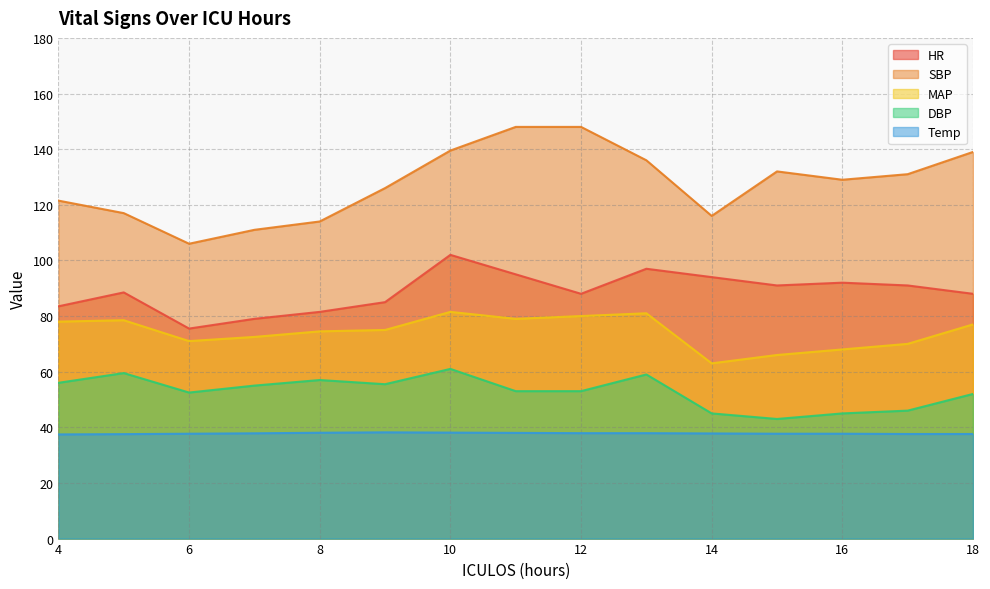

Where is the first local minimum for SBP?

6